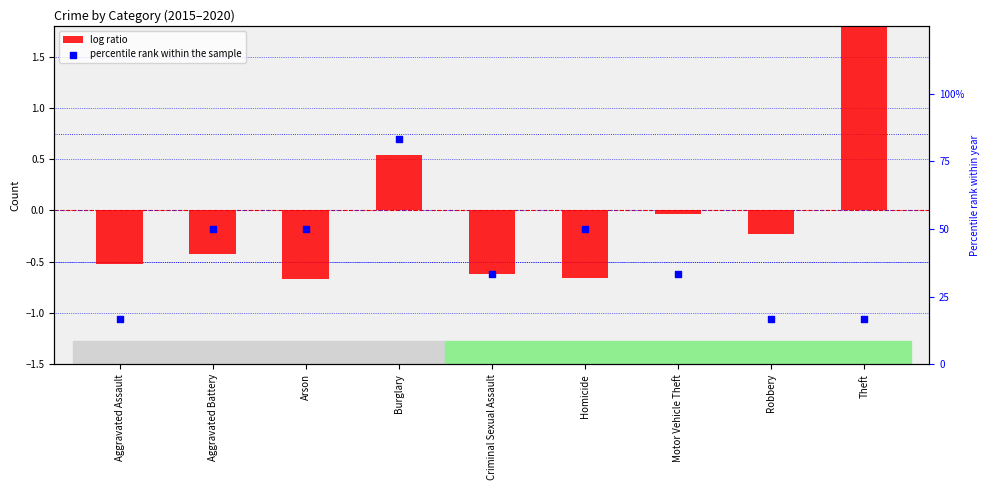

At which category is the sum across all series the highest?

Burglary